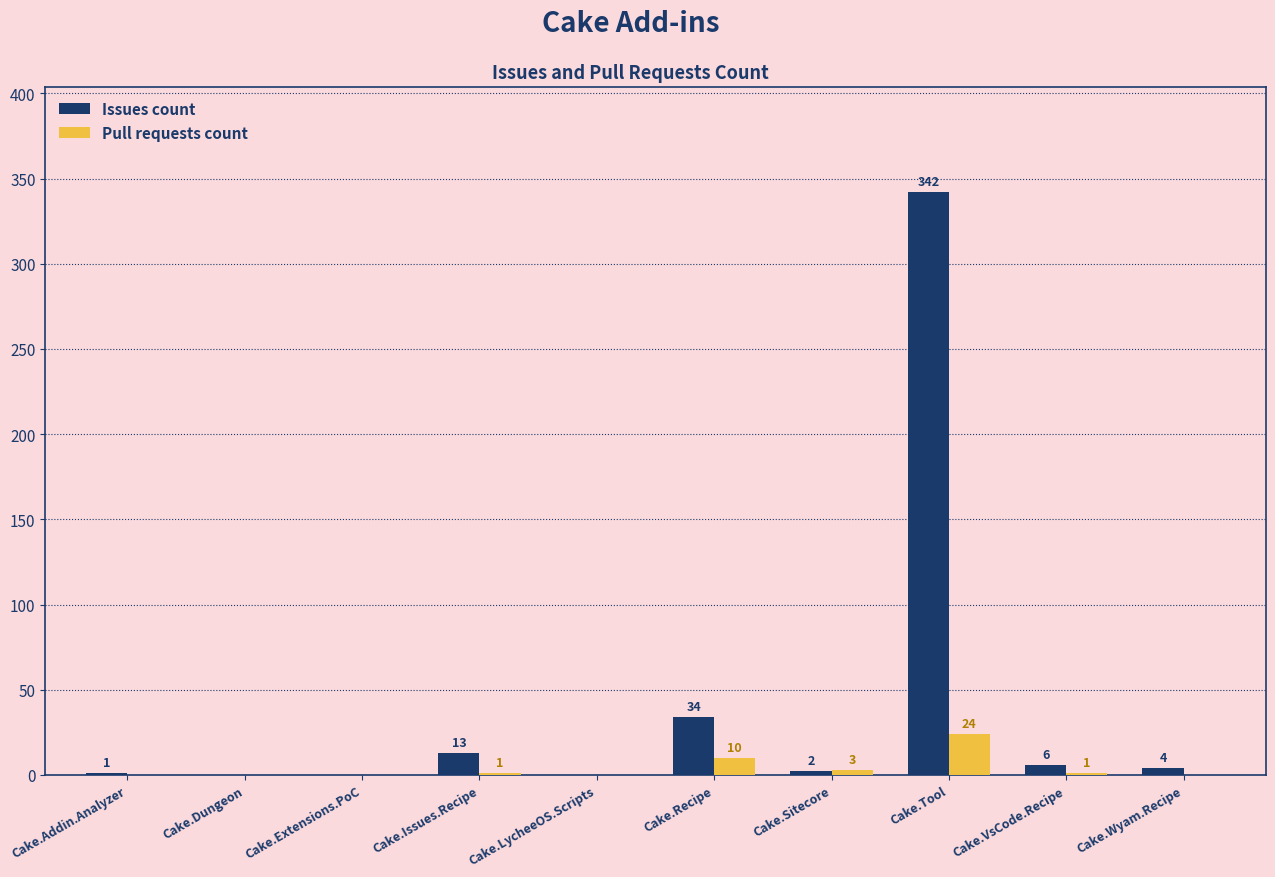

Which series has the largest range (max minus min)?

Issues count